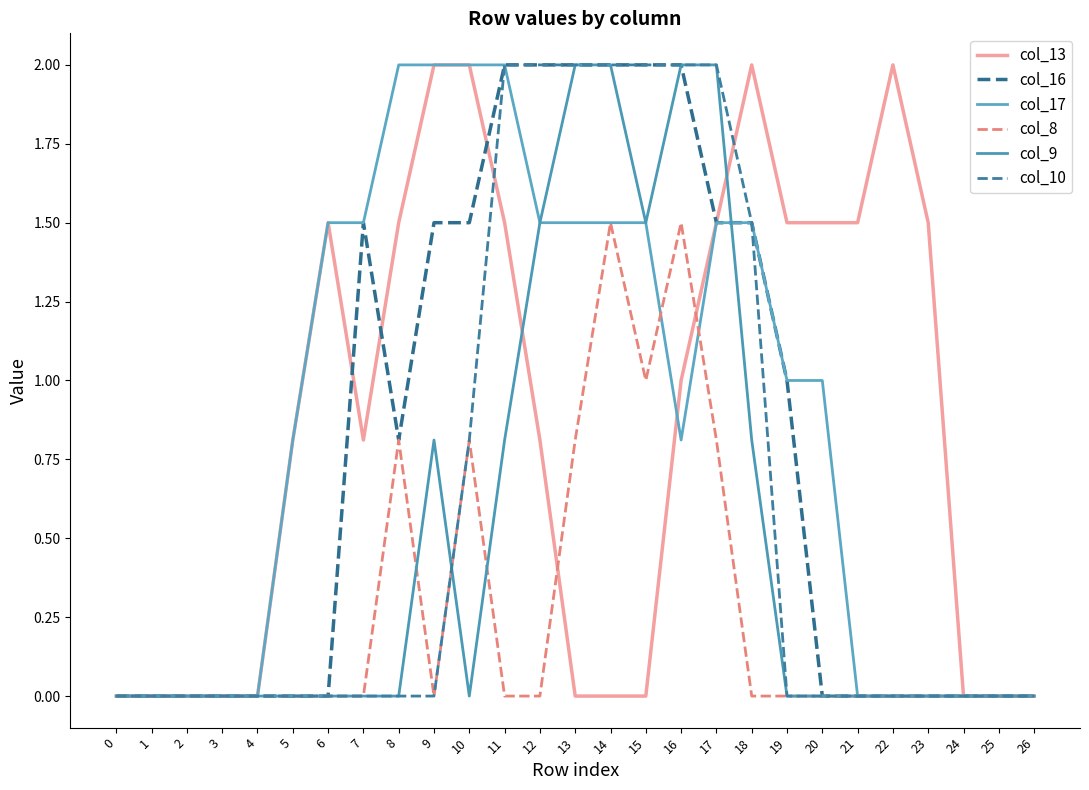

What is the difference between the maximum and second lowest values in the col_9 series?

2.0